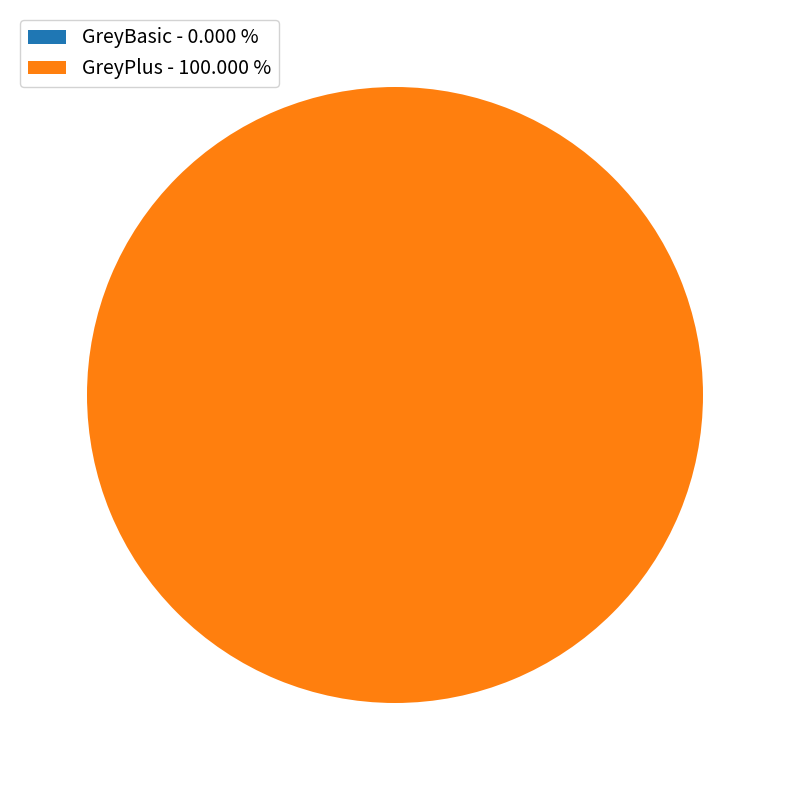

To the nearest percent, what is the combined percentage of GreyBasic and GreyPlus?

100%